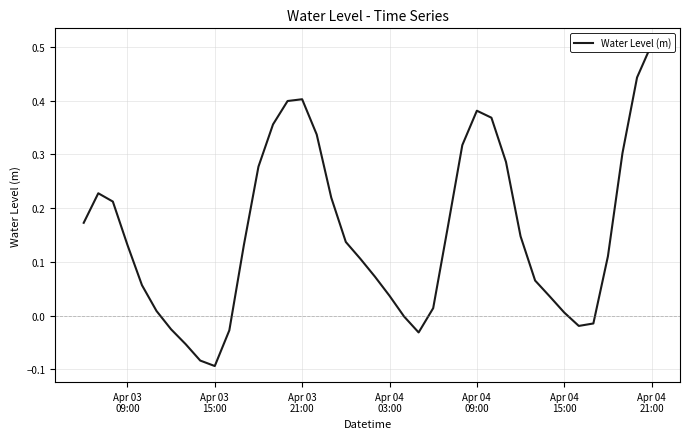

How many lines are shown in the chart?

1